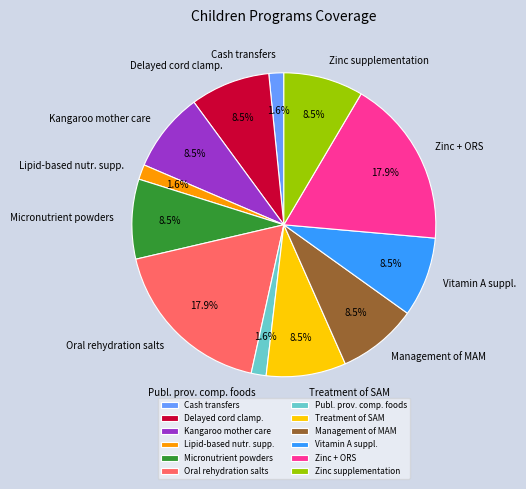

Is Micronutrient powders the majority of the pie?

No